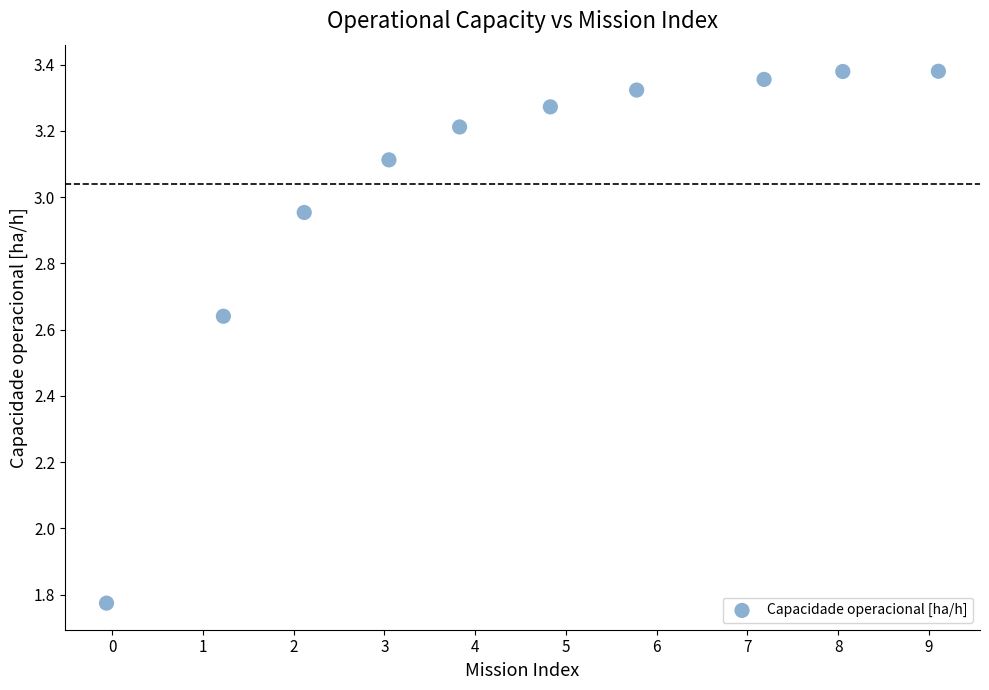

What is the average X value?

4.5